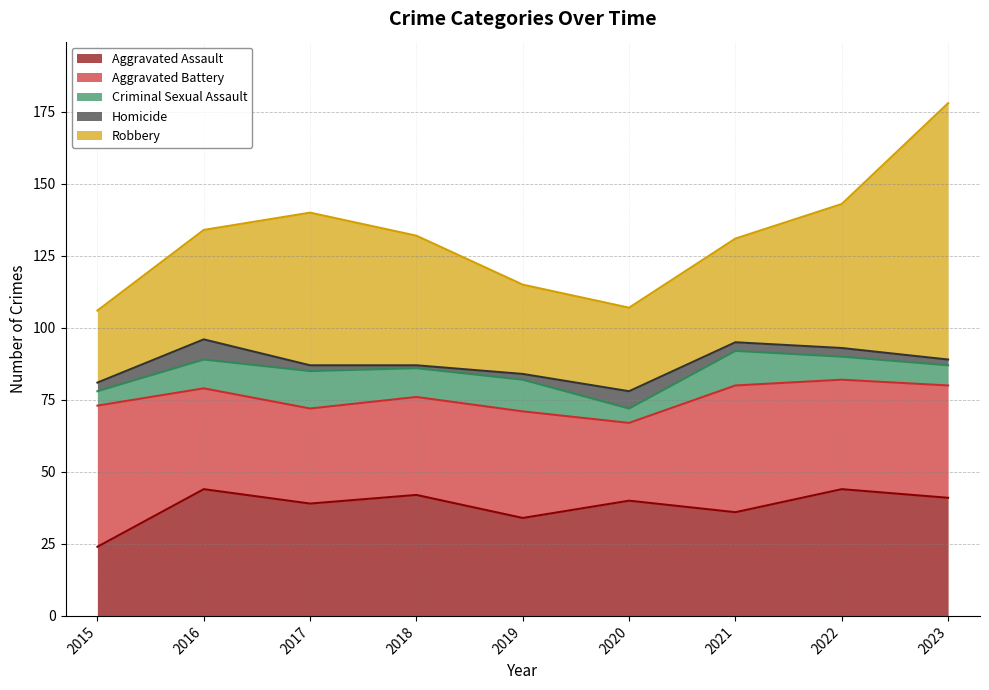

What is the difference between the Aggravated Assault values at 2022 and 2018?

2